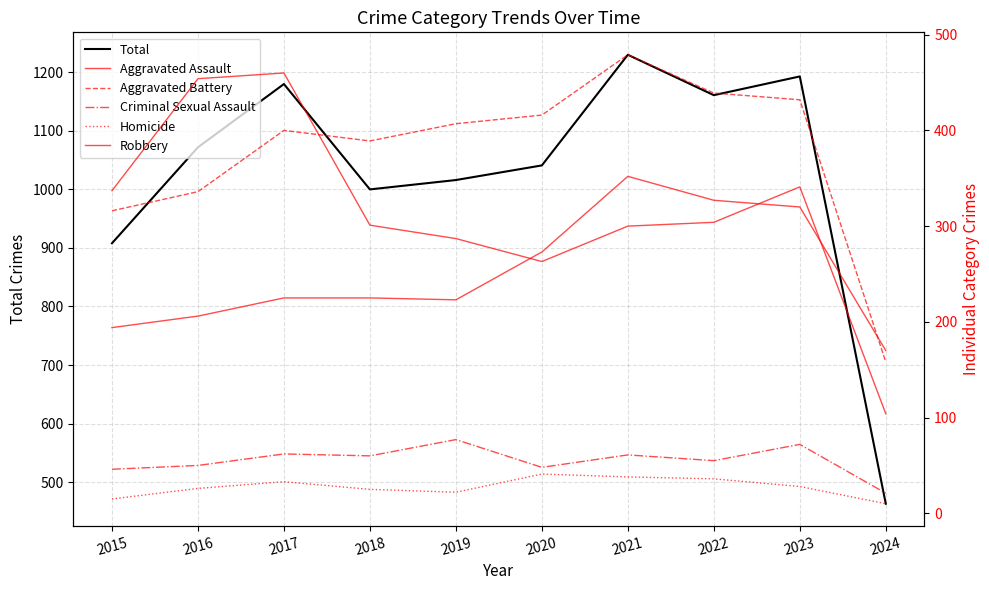

How many data points in Criminal Sexual Assault are less than 60?

5